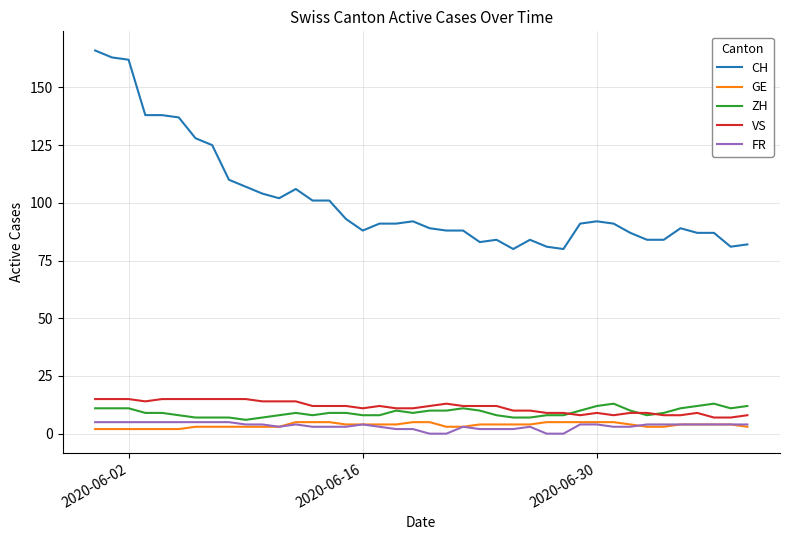

Reading left to right, transcribe all the data shown in this chart.

CH: 166	163	162	138	138	137	128	125	110	107	104	102	106	101	101	93	88	91	91	92	89	88	88	83	84	80	84	81	80	91	92	91	87	84	84	89	87	87	81	82
GE: 2	2	2	2	2	2	3	3	3	3	3	3	5	5	5	4	4	4	4	5	5	3	3	4	4	4	4	5	5	5	5	5	4	3	3	4	4	4	4	3
ZH: 11	11	11	9	9	8	7	7	7	6	7	8	9	8	9	9	8	8	10	9	10	10	11	10	8	7	7	8	8	10	12	13	10	8	9	11	12	13	11	12
VS: 15	15	15	14	15	15	15	15	15	15	14	14	14	12	12	12	11	12	11	11	12	13	12	12	12	10	10	9	9	8	9	8	9	9	8	8	9	7	7	8
FR: 5	5	5	5	5	5	5	5	5	4	4	3	4	3	3	3	4	3	2	2	0	0	3	2	2	2	3	0	0	4	4	3	3	4	4	4	4	4	4	4